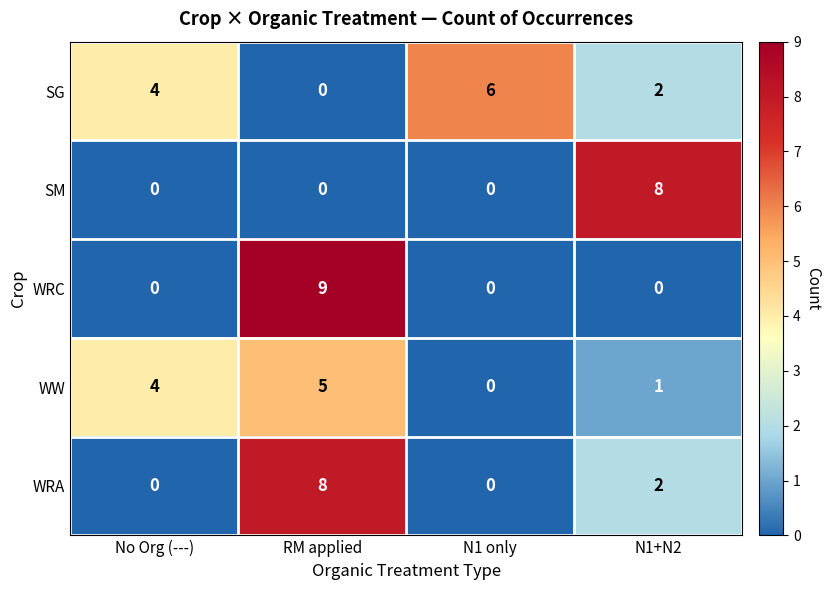

How many values in the WRA series are below 2?

2